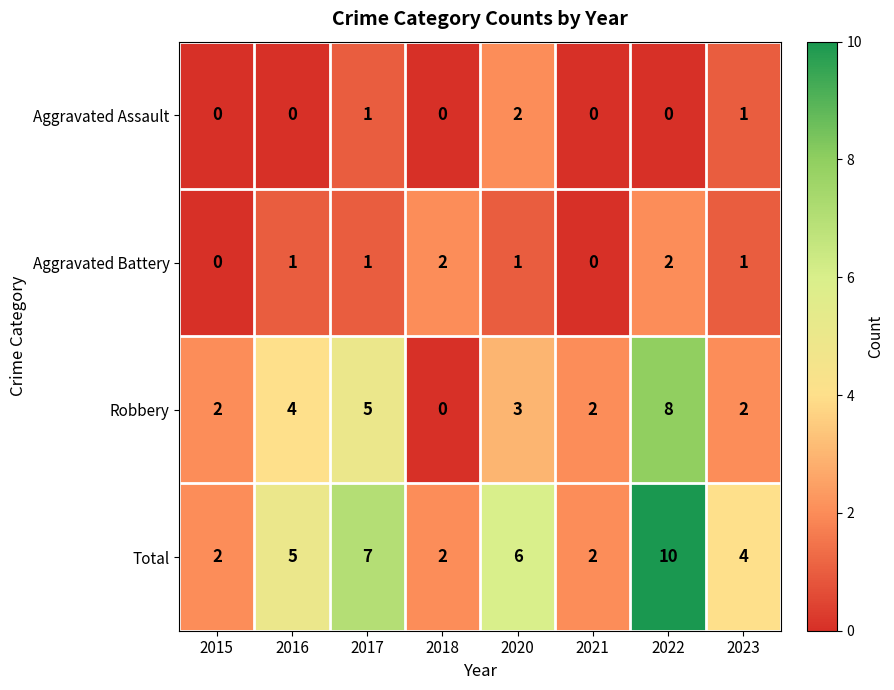

What is the average value of the Total series?

5